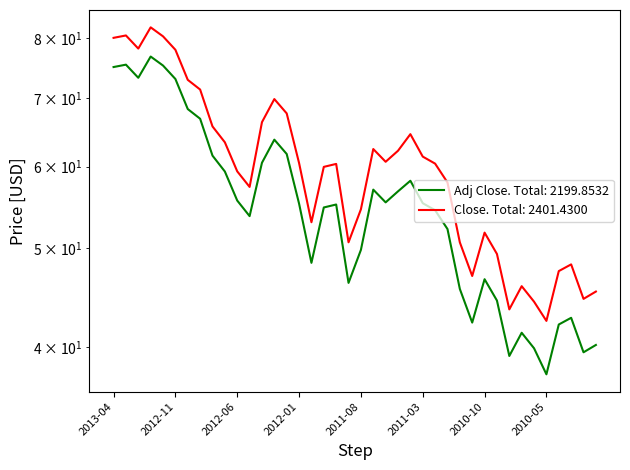

What is the label of the 30th point from the right?

2012-06